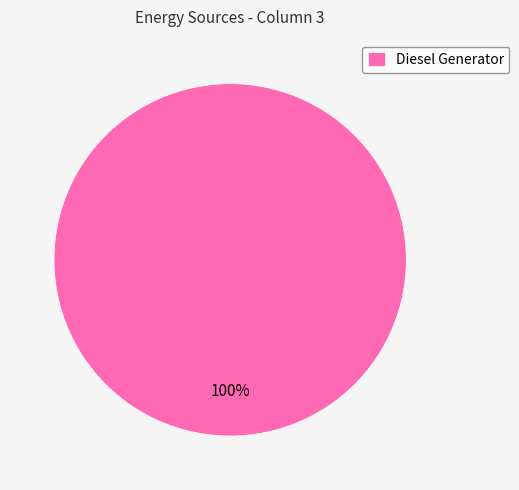

Is there any slice that represents more than half of the pie?

Yes